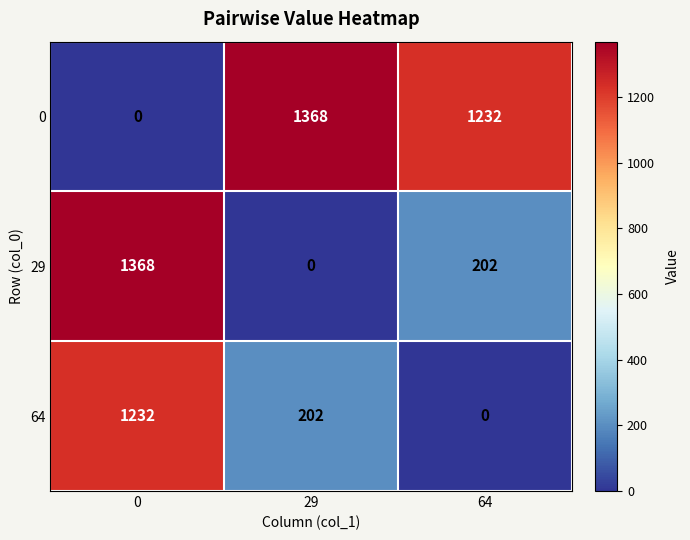

What is the maximum value shown in the chart?

1368